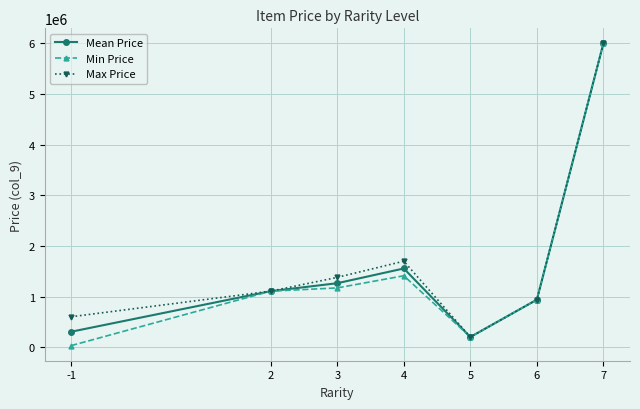

What is the highest value of the Mean Price series?

6000000.0